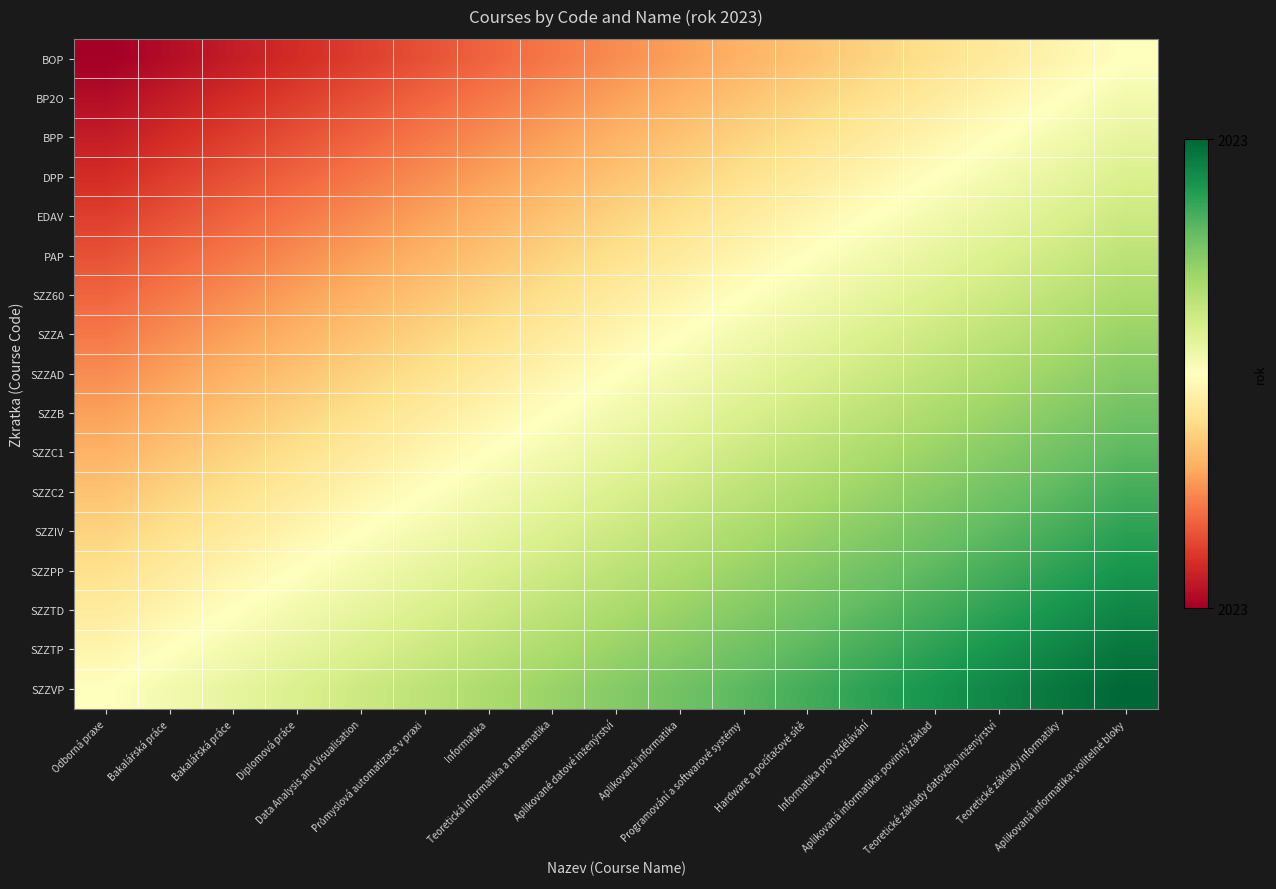

Reading left to right, list all the values displayed in this chart.

BOP: Odborná praxe=2021.3	Bakalářská práce=2021.4	Bakalářská práce=2021.5	Diplomová práce=2021.6	Data Analysis and Visualisation=2021.7	Průmyslová automatizace v praxi=2021.8	Informatika=2021.9	Teoretická informatika a matematika=2022.0	Aplikované datové inženýrství=2022.1	Aplikovaná informatika=2022.2	Programování a softwarové systémy=2022.3	Hardware a počítačové sítě=2022.4	Informatika pro vzdělávání=2022.5	Aplikovaná informatika: povinný základ=2022.6	Teoretické základy datového inženýrství=2022.7	Teoretické základy informatiky=2022.8	Aplikovaná informatika: volitelné bloky=2022.9
BP2O: Odborná praxe=2021.4	Bakalářská práce=2021.5	Bakalářská práce=2021.6	Diplomová práce=2021.7	Data Analysis and Visualisation=2021.8	Průmyslová automatizace v praxi=2021.9	Informatika=2022.0	Teoretická informatika a matematika=2022.1	Aplikované datové inženýrství=2022.2	Aplikovaná informatika=2022.3	Programování a softwarové systémy=2022.4	Hardware a počítačové sítě=2022.5	Informatika pro vzdělávání=2022.6	Aplikovaná informatika: povinný základ=2022.7	Teoretické základy datového inženýrství=2022.8	Teoretické základy informatiky=2022.9	Aplikovaná informatika: volitelné bloky=2023.0
BPP: Odborná praxe=2021.5	Bakalářská práce=2021.6	Bakalářská práce=2021.7	Diplomová práce=2021.8	Data Analysis and Visualisation=2021.9	Průmyslová automatizace v praxi=2022.0	Informatika=2022.1	Teoretická informatika a matematika=2022.2	Aplikované datové inženýrství=2022.3	Aplikovaná informatika=2022.4	Programování a softwarové systémy=2022.5	Hardware a počítačové sítě=2022.6	Informatika pro vzdělávání=2022.7	Aplikovaná informatika: povinný základ=2022.8	Teoretické základy datového inženýrství=2022.9	Teoretické základy informatiky=2023.0	Aplikovaná informatika: volitelné bloky=2023.1
DPP: Odborná praxe=2021.6	Bakalářská práce=2021.7	Bakalářská práce=2021.8	Diplomová práce=2021.9	Data Analysis and Visualisation=2022.0	Průmyslová automatizace v praxi=2022.1	Informatika=2022.2	Teoretická informatika a matematika=2022.3	Aplikované datové inženýrství=2022.4	Aplikovaná informatika=2022.5	Programování a softwarové systémy=2022.6	Hardware a počítačové sítě=2022.7	Informatika pro vzdělávání=2022.8	Aplikovaná informatika: povinný základ=2022.9	Teoretické základy datového inženýrství=2023.0	Teoretické základy informatiky=2023.1	Aplikovaná informatika: volitelné bloky=2023.2
EDAV: Odborná praxe=2021.7	Bakalářská práce=2021.8	Bakalářská práce=2021.9	Diplomová práce=2022.0	Data Analysis and Visualisation=2022.1	Průmyslová automatizace v praxi=2022.2	Informatika=2022.3	Teoretická informatika a matematika=2022.4	Aplikované datové inženýrství=2022.5	Aplikovaná informatika=2022.6	Programování a softwarové systémy=2022.7	Hardware a počítačové sítě=2022.8	Informatika pro vzdělávání=2022.9	Aplikovaná informatika: povinný základ=2023.0	Teoretické základy datového inženýrství=2023.1	Teoretické základy informatiky=2023.2	Aplikovaná informatika: volitelné bloky=2023.3
PAP: Odborná praxe=2021.8	Bakalářská práce=2021.9	Bakalářská práce=2022.0	Diplomová práce=2022.1	Data Analysis and Visualisation=2022.2	Průmyslová automatizace v praxi=2022.3	Informatika=2022.4	Teoretická informatika a matematika=2022.5	Aplikované datové inženýrství=2022.6	Aplikovaná informatika=2022.7	Programování a softwarové systémy=2022.8	Hardware a počítačové sítě=2022.9	Informatika pro vzdělávání=2023.0	Aplikovaná informatika: povinný základ=2023.1	Teoretické základy datového inženýrství=2023.2	Teoretické základy informatiky=2023.3	Aplikovaná informatika: volitelné bloky=2023.4
SZZ60: Odborná praxe=2021.9	Bakalářská práce=2022.0	Bakalářská práce=2022.1	Diplomová práce=2022.2	Data Analysis and Visualisation=2022.3	Průmyslová automatizace v praxi=2022.4	Informatika=2022.5	Teoretická informatika a matematika=2022.6	Aplikované datové inženýrství=2022.7	Aplikovaná informatika=2022.8	Programování a softwarové systémy=2022.9	Hardware a počítačové sítě=2023.0	Informatika pro vzdělávání=2023.1	Aplikovaná informatika: povinný základ=2023.2	Teoretické základy datového inženýrství=2023.3	Teoretické základy informatiky=2023.4	Aplikovaná informatika: volitelné bloky=2023.5
SZZA: Odborná praxe=2022.0	Bakalářská práce=2022.1	Bakalářská práce=2022.2	Diplomová práce=2022.3	Data Analysis and Visualisation=2022.4	Průmyslová automatizace v praxi=2022.5	Informatika=2022.6	Teoretická informatika a matematika=2022.7	Aplikované datové inženýrství=2022.8	Aplikovaná informatika=2022.9	Programování a softwarové systémy=2023.0	Hardware a počítačové sítě=2023.1	Informatika pro vzdělávání=2023.2	Aplikovaná informatika: povinný základ=2023.3	Teoretické základy datového inženýrství=2023.4	Teoretické základy informatiky=2023.5	Aplikovaná informatika: volitelné bloky=2023.6
SZZAD: Odborná praxe=2022.1	Bakalářská práce=2022.2	Bakalářská práce=2022.3	Diplomová práce=2022.4	Data Analysis and Visualisation=2022.5	Průmyslová automatizace v praxi=2022.6	Informatika=2022.7	Teoretická informatika a matematika=2022.8	Aplikované datové inženýrství=2022.9	Aplikovaná informatika=2023.0	Programování a softwarové systémy=2023.1	Hardware a počítačové sítě=2023.2	Informatika pro vzdělávání=2023.3	Aplikovaná informatika: povinný základ=2023.4	Teoretické základy datového inženýrství=2023.5	Teoretické základy informatiky=2023.6	Aplikovaná informatika: volitelné bloky=2023.7
SZZB: Odborná praxe=2022.2	Bakalářská práce=2022.3	Bakalářská práce=2022.4	Diplomová práce=2022.5	Data Analysis and Visualisation=2022.6	Průmyslová automatizace v praxi=2022.7	Informatika=2022.8	Teoretická informatika a matematika=2022.9	Aplikované datové inženýrství=2023.0	Aplikovaná informatika=2023.1	Programování a softwarové systémy=2023.2	Hardware a počítačové sítě=2023.3	Informatika pro vzdělávání=2023.4	Aplikovaná informatika: povinný základ=2023.5	Teoretické základy datového inženýrství=2023.6	Teoretické základy informatiky=2023.7	Aplikovaná informatika: volitelné bloky=2023.8
SZZC1: Odborná praxe=2022.3	Bakalářská práce=2022.4	Bakalářská práce=2022.5	Diplomová práce=2022.6	Data Analysis and Visualisation=2022.7	Průmyslová automatizace v praxi=2022.8	Informatika=2022.9	Teoretická informatika a matematika=2023.0	Aplikované datové inženýrství=2023.1	Aplikovaná informatika=2023.2	Programování a softwarové systémy=2023.3	Hardware a počítačové sítě=2023.4	Informatika pro vzdělávání=2023.5	Aplikovaná informatika: povinný základ=2023.6	Teoretické základy datového inženýrství=2023.7	Teoretické základy informatiky=2023.8	Aplikovaná informatika: volitelné bloky=2023.9
SZZC2: Odborná praxe=2022.4	Bakalářská práce=2022.5	Bakalářská práce=2022.6	Diplomová práce=2022.7	Data Analysis and Visualisation=2022.8	Průmyslová automatizace v praxi=2022.9	Informatika=2023.0	Teoretická informatika a matematika=2023.1	Aplikované datové inženýrství=2023.2	Aplikovaná informatika=2023.3	Programování a softwarové systémy=2023.4	Hardware a počítačové sítě=2023.5	Informatika pro vzdělávání=2023.6	Aplikovaná informatika: povinný základ=2023.7	Teoretické základy datového inženýrství=2023.8	Teoretické základy informatiky=2023.9	Aplikovaná informatika: volitelné bloky=2024.0
SZZIV: Odborná praxe=2022.5	Bakalářská práce=2022.6	Bakalářská práce=2022.7	Diplomová práce=2022.8	Data Analysis and Visualisation=2022.9	Průmyslová automatizace v praxi=2023.0	Informatika=2023.1	Teoretická informatika a matematika=2023.2	Aplikované datové inženýrství=2023.3	Aplikovaná informatika=2023.4	Programování a softwarové systémy=2023.5	Hardware a počítačové sítě=2023.6	Informatika pro vzdělávání=2023.7	Aplikovaná informatika: povinný základ=2023.8	Teoretické základy datového inženýrství=2023.9	Teoretické základy informatiky=2024.0	Aplikovaná informatika: volitelné bloky=2024.1
SZZPP: Odborná praxe=2022.6	Bakalářská práce=2022.7	Bakalářská práce=2022.8	Diplomová práce=2022.9	Data Analysis and Visualisation=2023.0	Průmyslová automatizace v praxi=2023.1	Informatika=2023.2	Teoretická informatika a matematika=2023.3	Aplikované datové inženýrství=2023.4	Aplikovaná informatika=2023.5	Programování a softwarové systémy=2023.6	Hardware a počítačové sítě=2023.7	Informatika pro vzdělávání=2023.8	Aplikovaná informatika: povinný základ=2023.9	Teoretické základy datového inženýrství=2024.0	Teoretické základy informatiky=2024.1	Aplikovaná informatika: volitelné bloky=2024.2
SZZTD: Odborná praxe=2022.7	Bakalářská práce=2022.8	Bakalářská práce=2022.9	Diplomová práce=2023.0	Data Analysis and Visualisation=2023.1	Průmyslová automatizace v praxi=2023.2	Informatika=2023.3	Teoretická informatika a matematika=2023.4	Aplikované datové inženýrství=2023.5	Aplikovaná informatika=2023.6	Programování a softwarové systémy=2023.7	Hardware a počítačové sítě=2023.8	Informatika pro vzdělávání=2023.9	Aplikovaná informatika: povinný základ=2024.0	Teoretické základy datového inženýrství=2024.1	Teoretické základy informatiky=2024.2	Aplikovaná informatika: volitelné bloky=2024.3
SZZTP: Odborná praxe=2022.8	Bakalářská práce=2022.9	Bakalářská práce=2023.0	Diplomová práce=2023.1	Data Analysis and Visualisation=2023.2	Průmyslová automatizace v praxi=2023.3	Informatika=2023.4	Teoretická informatika a matematika=2023.5	Aplikované datové inženýrství=2023.6	Aplikovaná informatika=2023.7	Programování a softwarové systémy=2023.8	Hardware a počítačové sítě=2023.9	Informatika pro vzdělávání=2024.0	Aplikovaná informatika: povinný základ=2024.1	Teoretické základy datového inženýrství=2024.2	Teoretické základy informatiky=2024.3	Aplikovaná informatika: volitelné bloky=2024.4
SZZVP: Odborná praxe=2022.9	Bakalářská práce=2023.0	Bakalářská práce=2023.1	Diplomová práce=2023.2	Data Analysis and Visualisation=2023.3	Průmyslová automatizace v praxi=2023.4	Informatika=2023.5	Teoretická informatika a matematika=2023.6	Aplikované datové inženýrství=2023.7	Aplikovaná informatika=2023.8	Programování a softwarové systémy=2023.9	Hardware a počítačové sítě=2024.0	Informatika pro vzdělávání=2024.1	Aplikovaná informatika: povinný základ=2024.2	Teoretické základy datového inženýrství=2024.3	Teoretické základy informatiky=2024.4	Aplikovaná informatika: volitelné bloky=2024.5